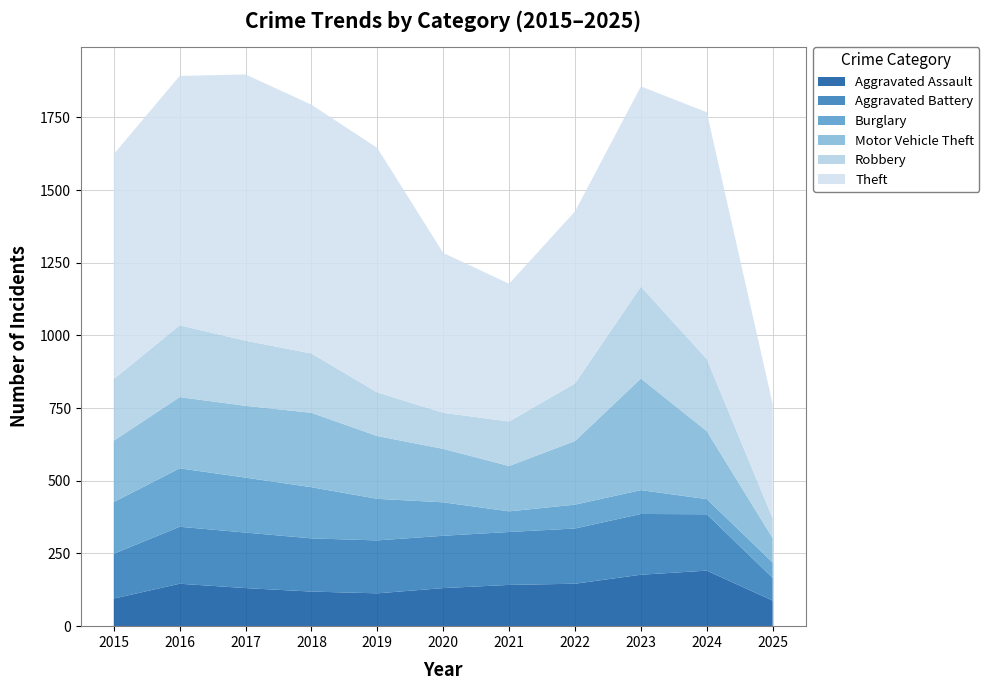

Reading left to right, what are all the values shown in this chart?

Aggravated Assault: 95	146	131	119	113	131	142	146	177	191	88
Aggravated Battery: 154	196	191	183	182	180	182	190	209	194	78
Burglary: 178	201	189	176	143	115	71	82	82	52	53
Motor Vehicle Theft: 211	245	247	256	216	184	156	219	384	234	84
Robbery: 212	247	224	204	150	124	153	198	316	248	68
Theft: 774	858	916	856	841	550	474	592	689	849	393